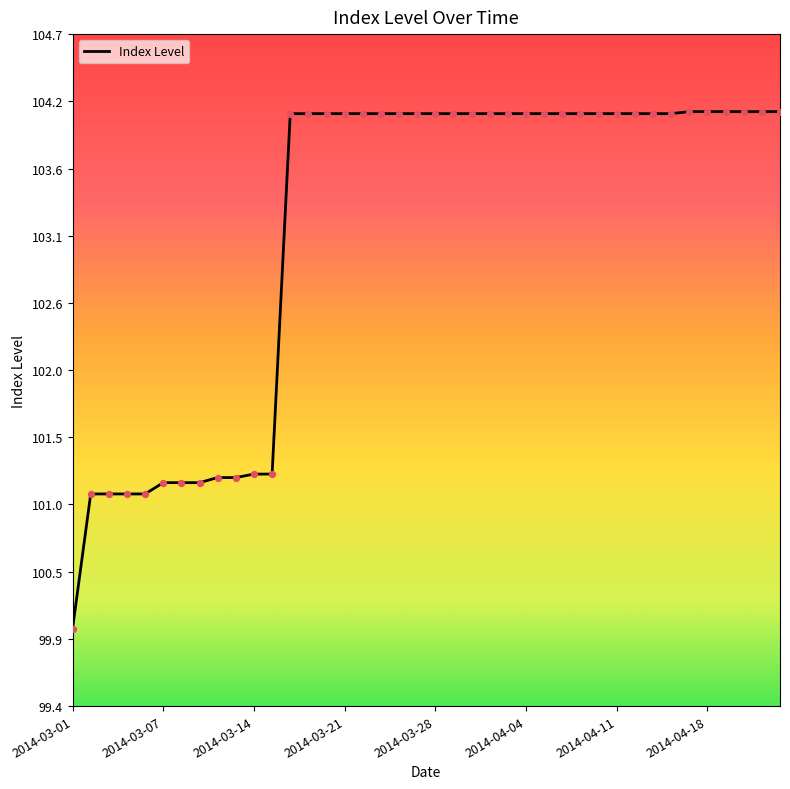

What is the maximum value shown in the chart?

104.1